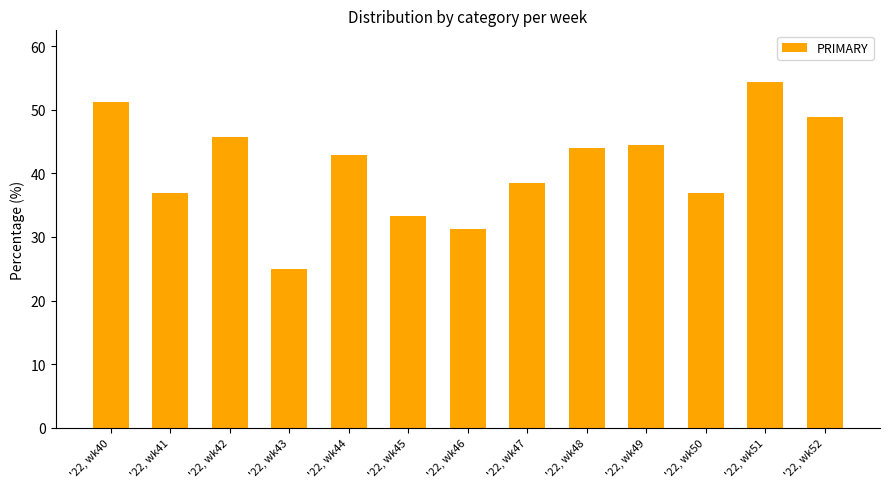

What is the difference between the maximum and minimum values?

29.3